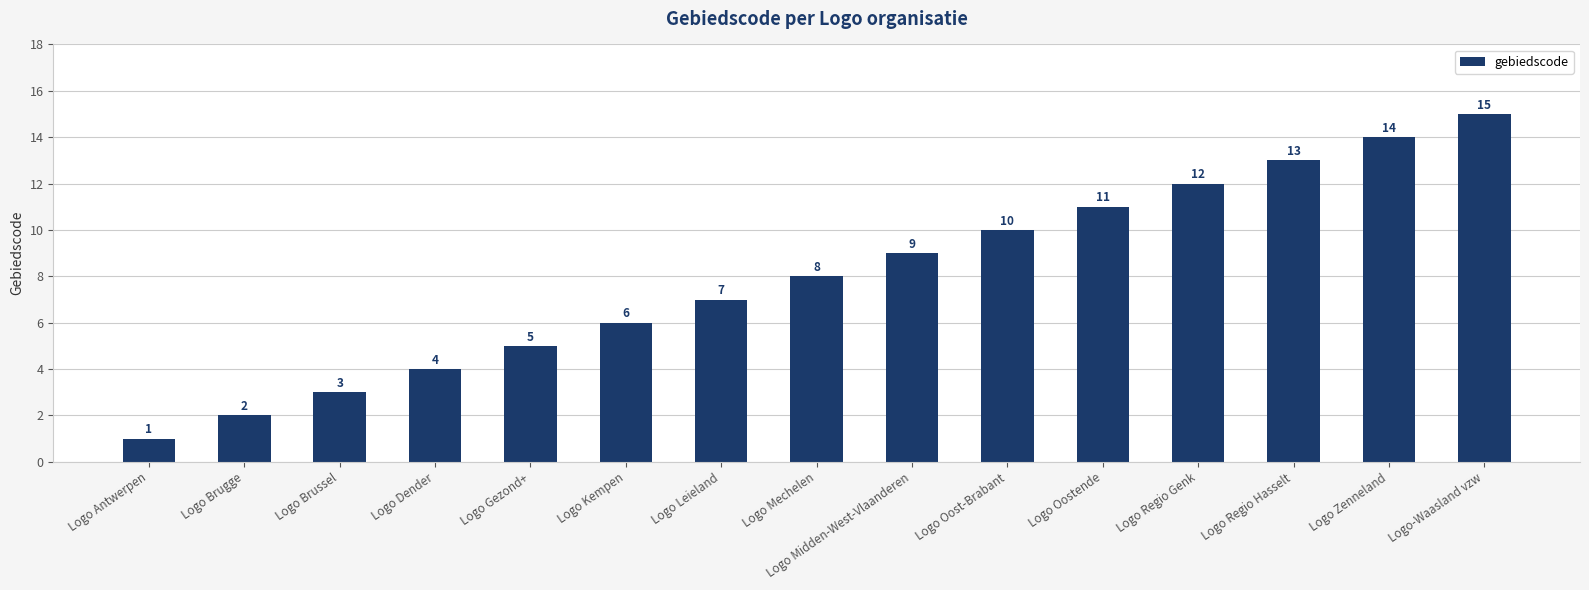

Is it true that the value at Logo Brussel is 1?

False